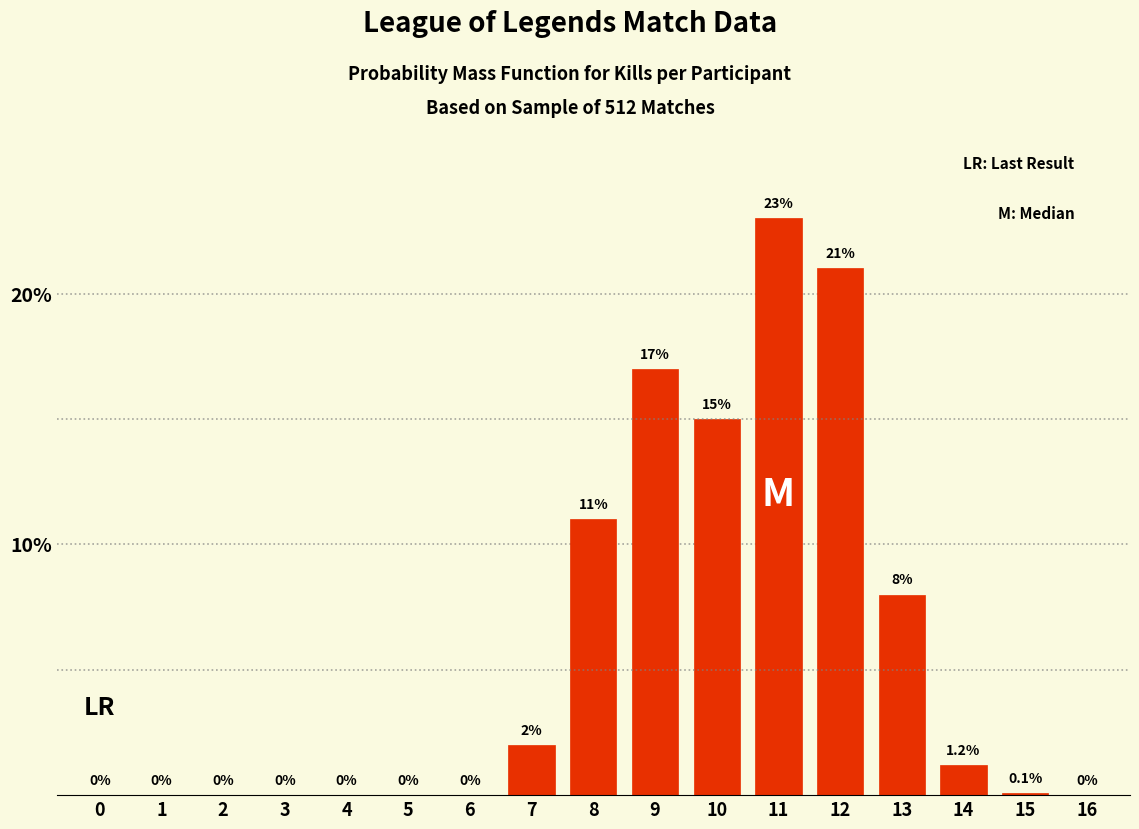

Reading right to left, extract all data points from this chart.

16=0.0	15=0.1	14=1.2	13=8.0	12=21.0	11=23.0	10=15.0	9=17.0	8=11.0	7=2.0	6=0.0	5=0.0	4=0.0	3=0.0	2=0.0	1=0.0	0=0.0